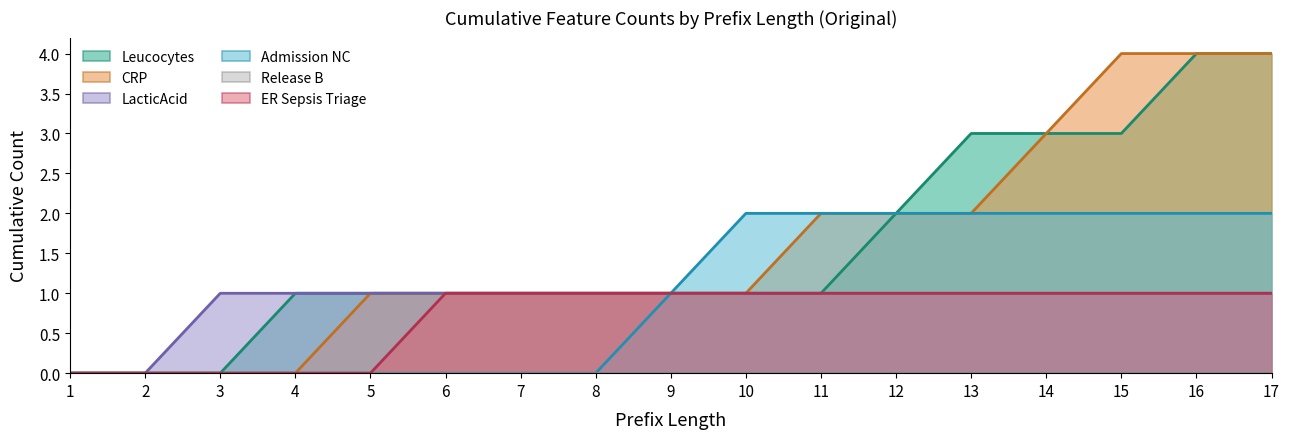

How many positive values does the LacticAcid series have?

15